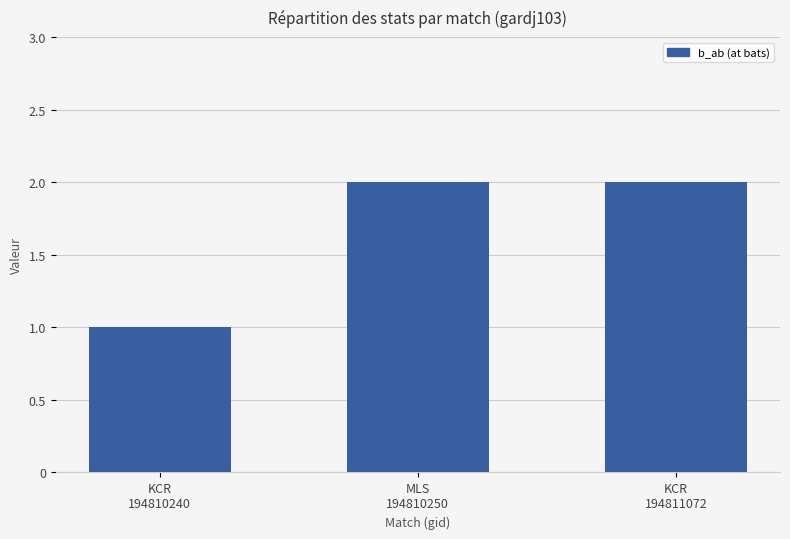

Approximately how many times larger is the value at KCR
194811072 compared to KCR
194810240?

2.0